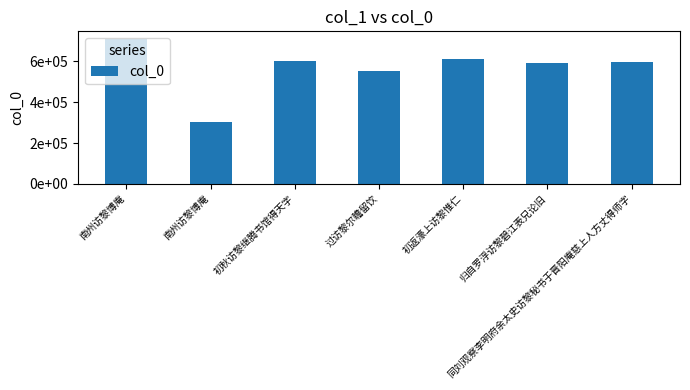

Which has a higher value, 初秋访黎继腾书馆得天字 or 初返濠上访黎惟仁?

初返濠上访黎惟仁